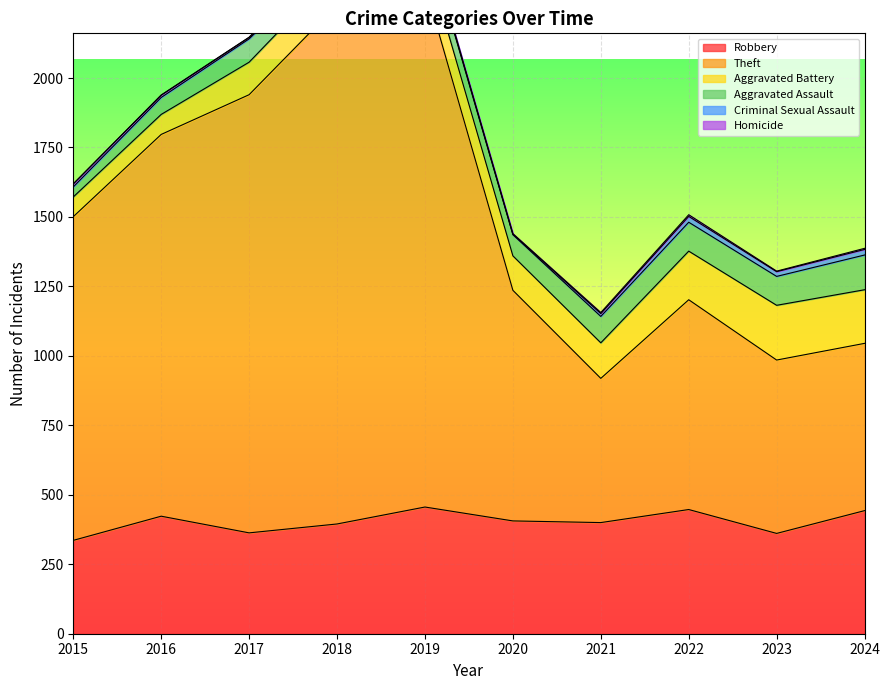

Which series has the widest spread of values?

Theft